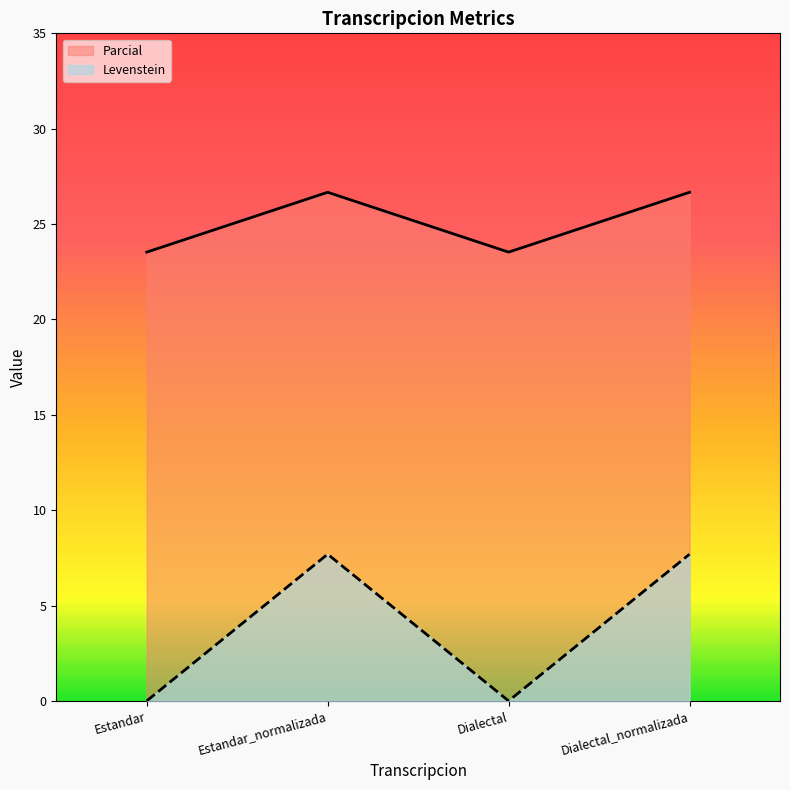

Which category has the highest value across all series?

Estandar_normalizada